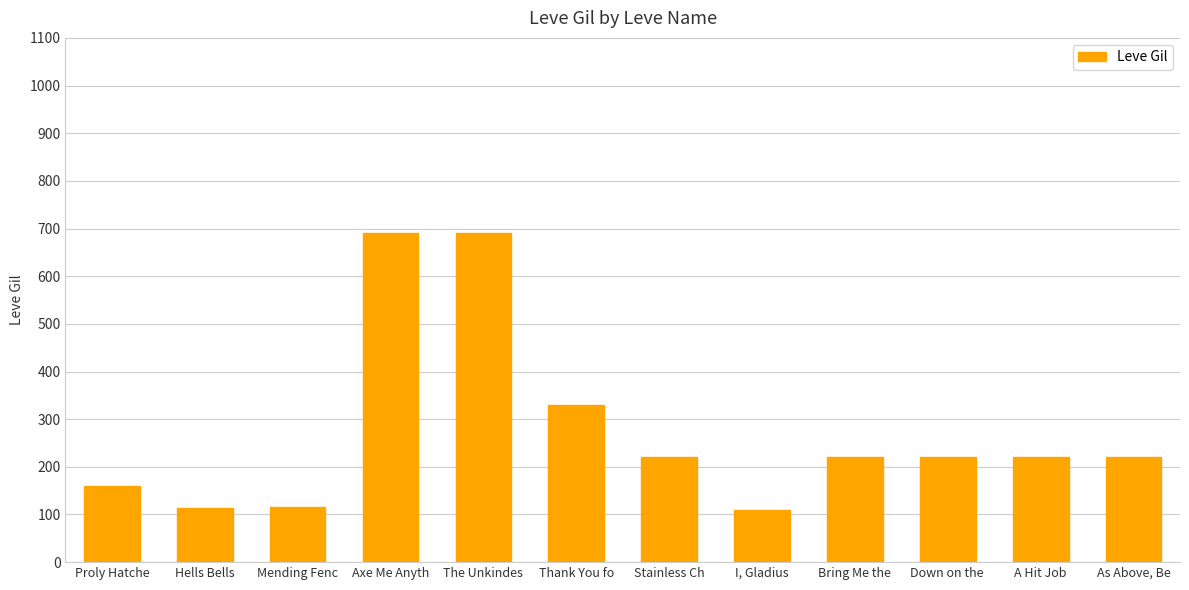

What is the average value?

276